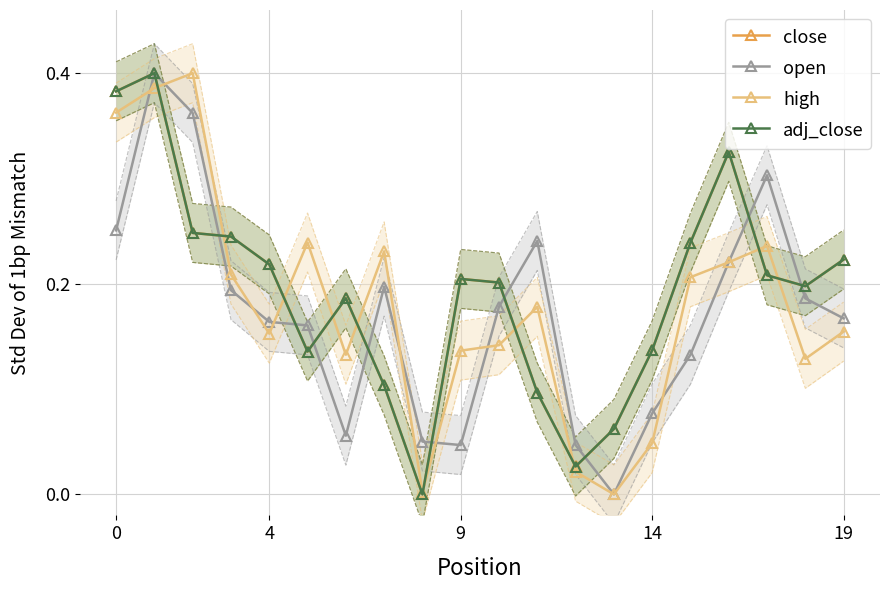

What is the difference between the maximum and second lowest values in the open series?

0.4